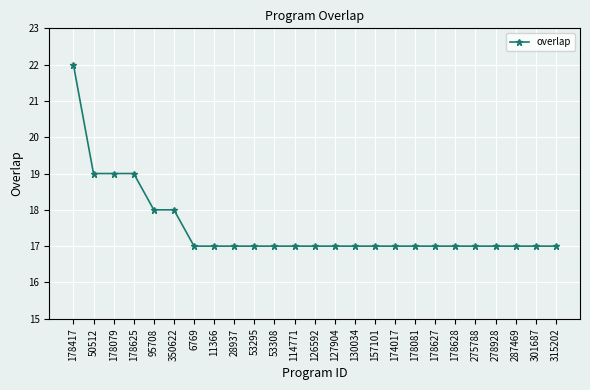

What is the sum of all values?

438